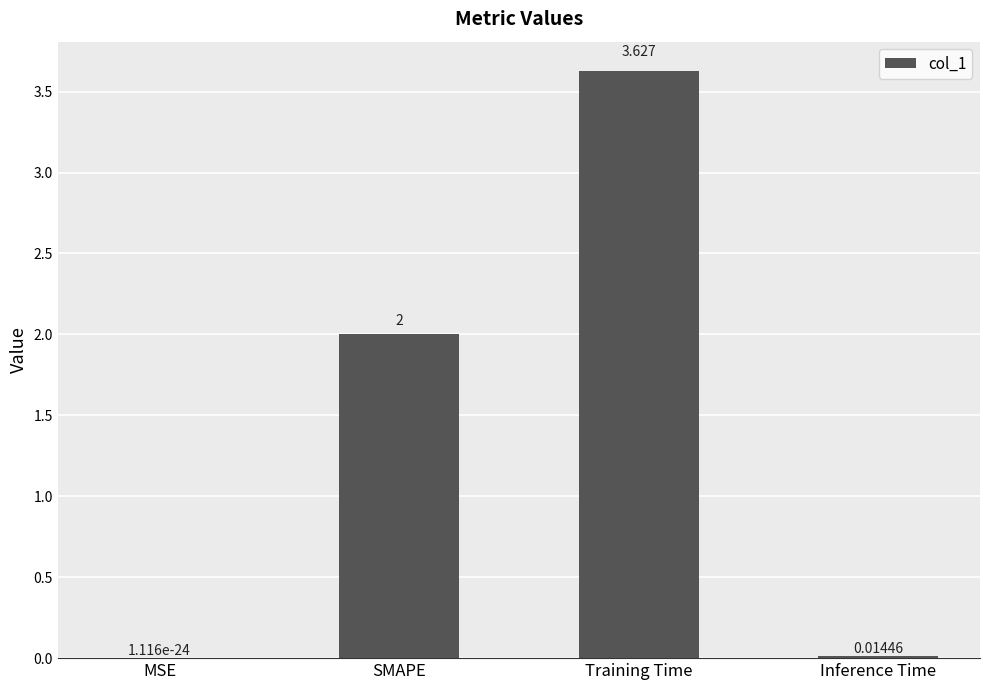

Between SMAPE and Inference Time, which is larger?

SMAPE